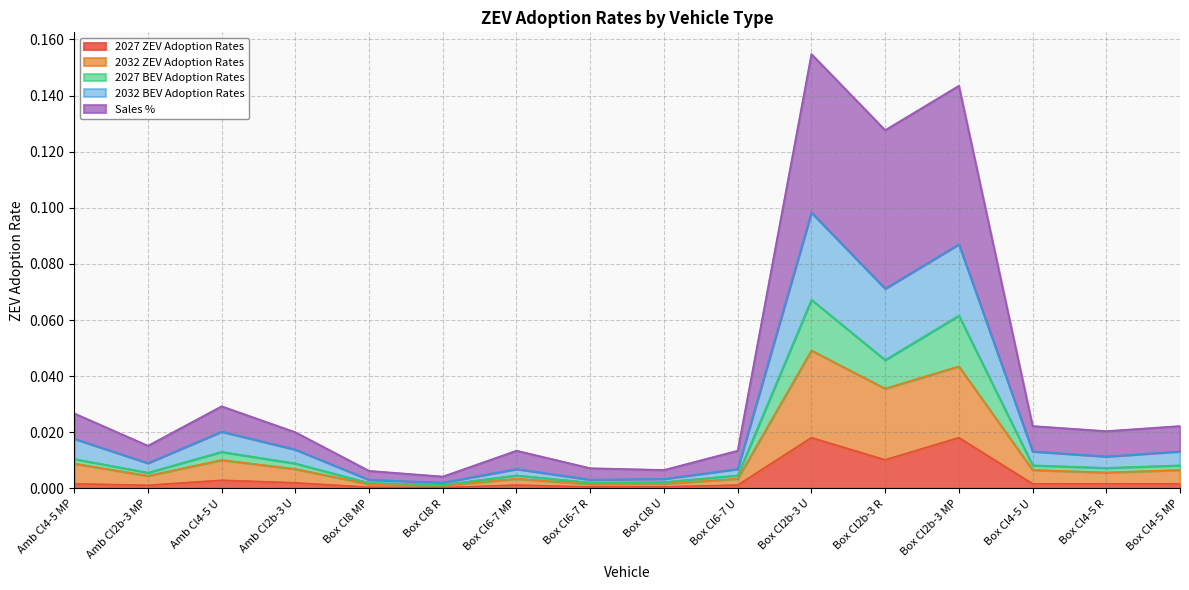

What is the difference between the maximum and minimum values in the 2027 BEV Adoption Rates series?

0.1